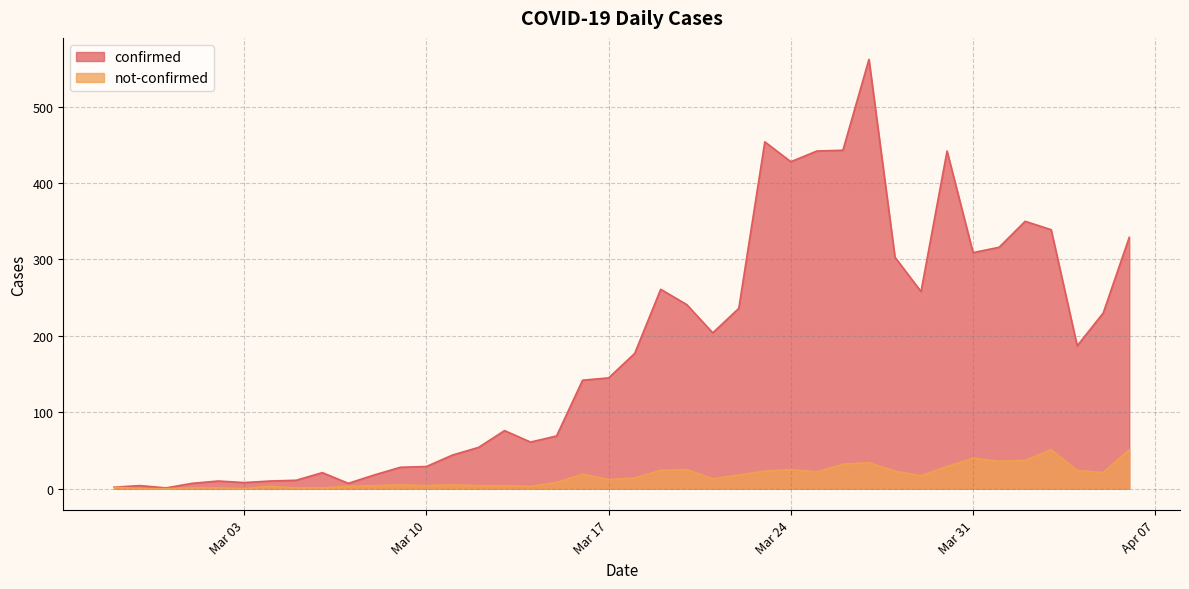

True or false: not-confirmed and confirmed cross at least once.

False